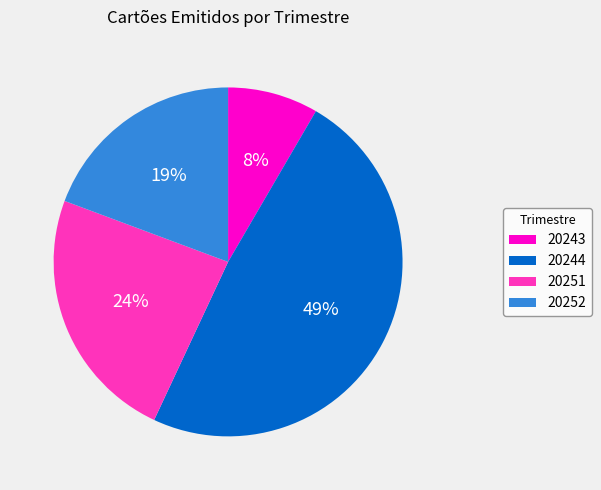

True or false: 20244 accounts for 49% of the total.

True